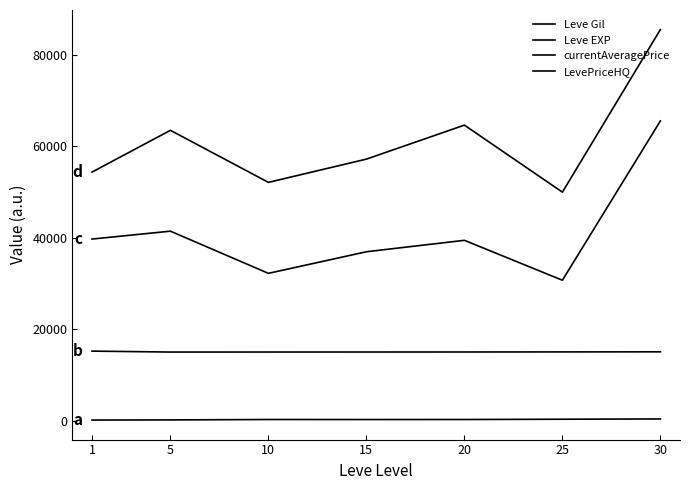

Rank the categories by Leve EXP value from highest to lowest.

1, 30, 25, 20, 15, 10, 5